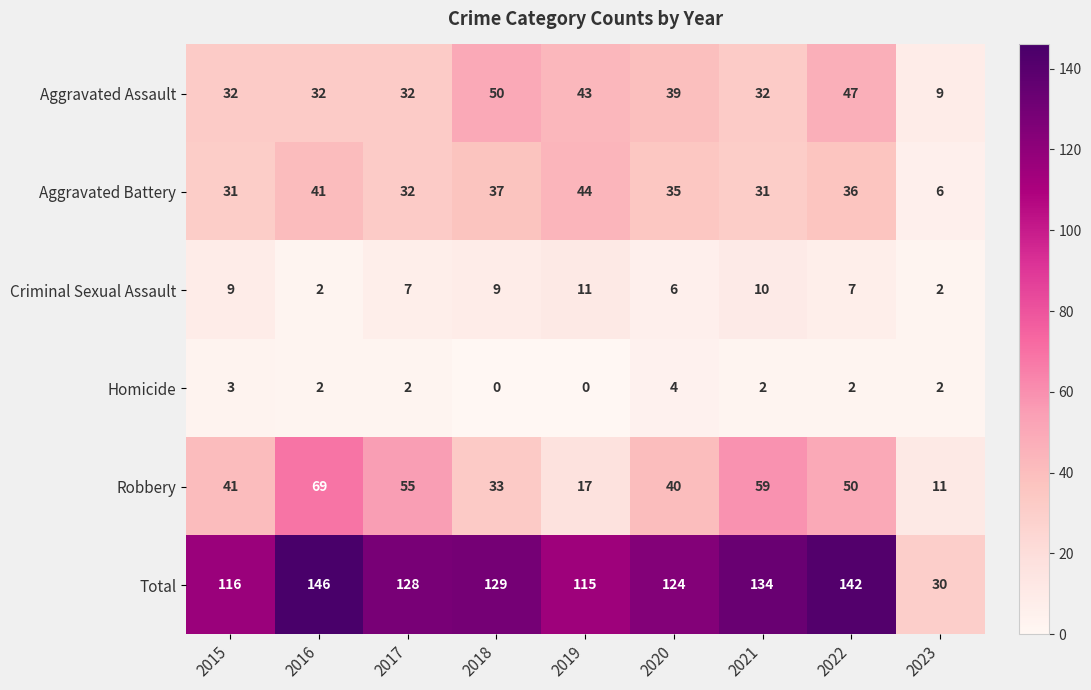

The Criminal Sexual Assault series shows 12 at 2018. True or false?

False